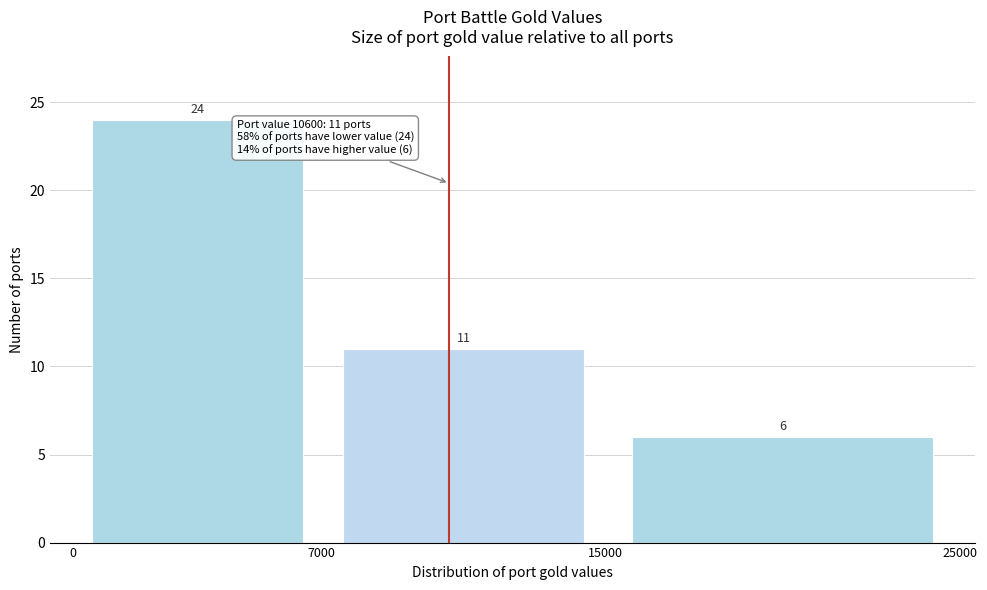

Reading left to right, transcribe this chart: for each bar, give the range it covers on the x-axis and its height.

0 to 7000: 24
7000 to 15000: 11
15000 to 25000: 6